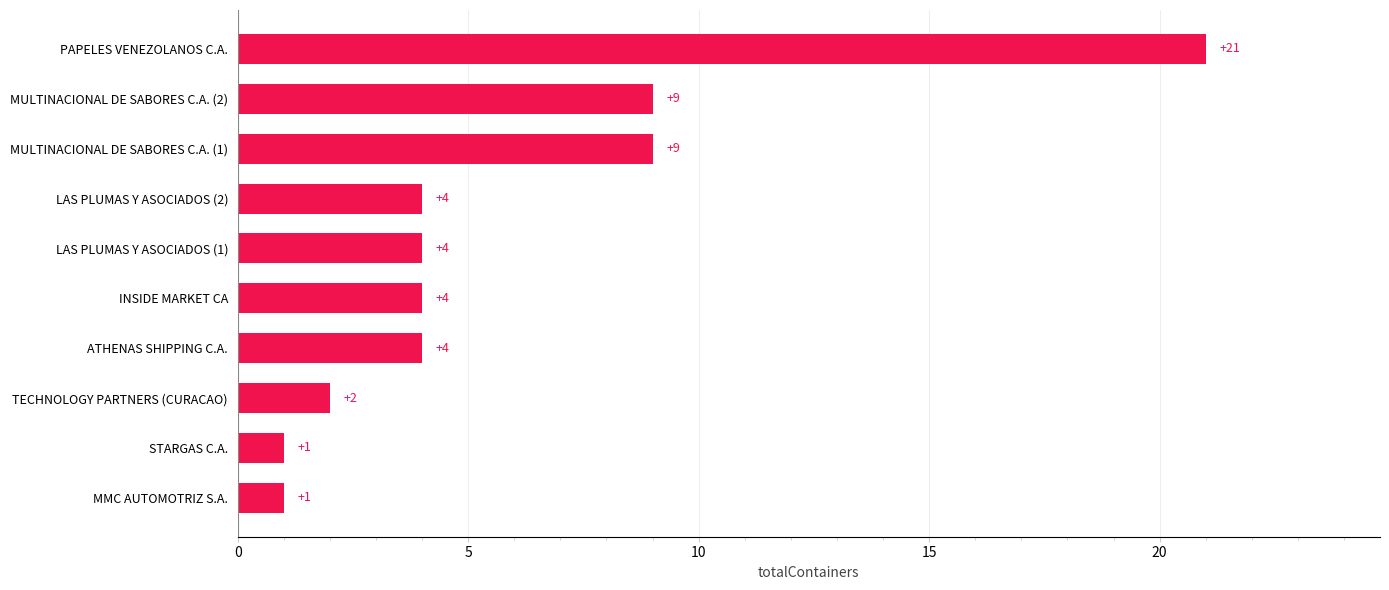

What is the maximum value shown in the chart?

21